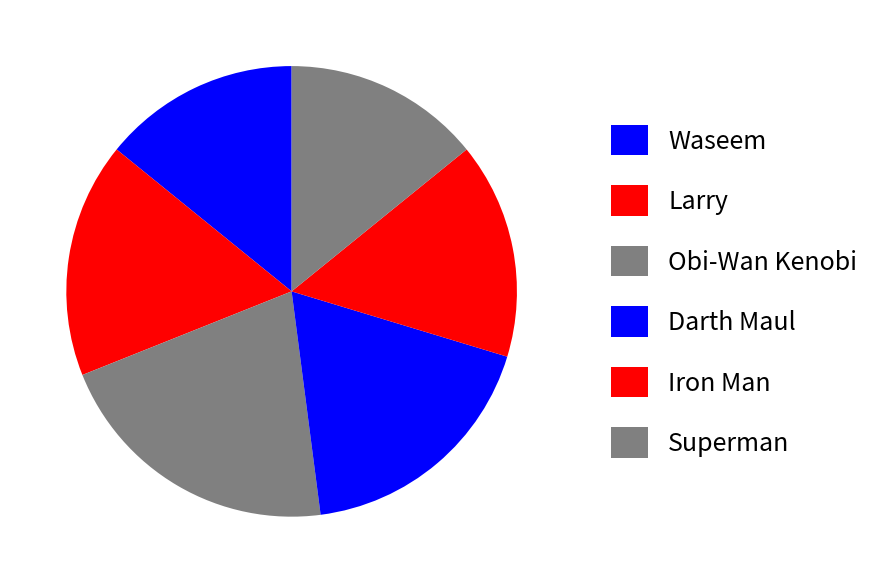

Approximately how many times larger is the value at Waseem compared to Superman?

1.0